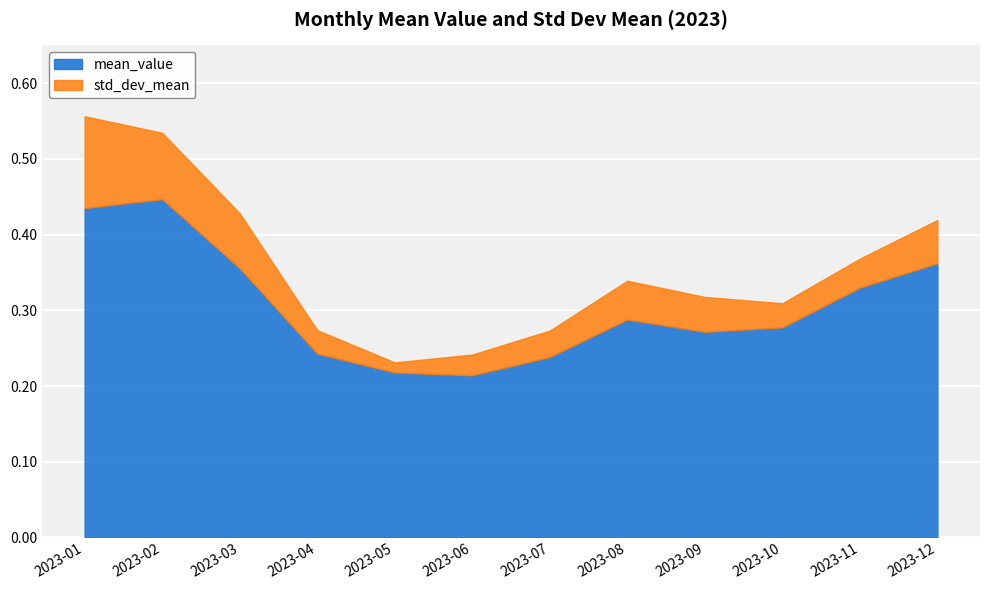

At which category does mean_value reach its first local peak?

2023-02